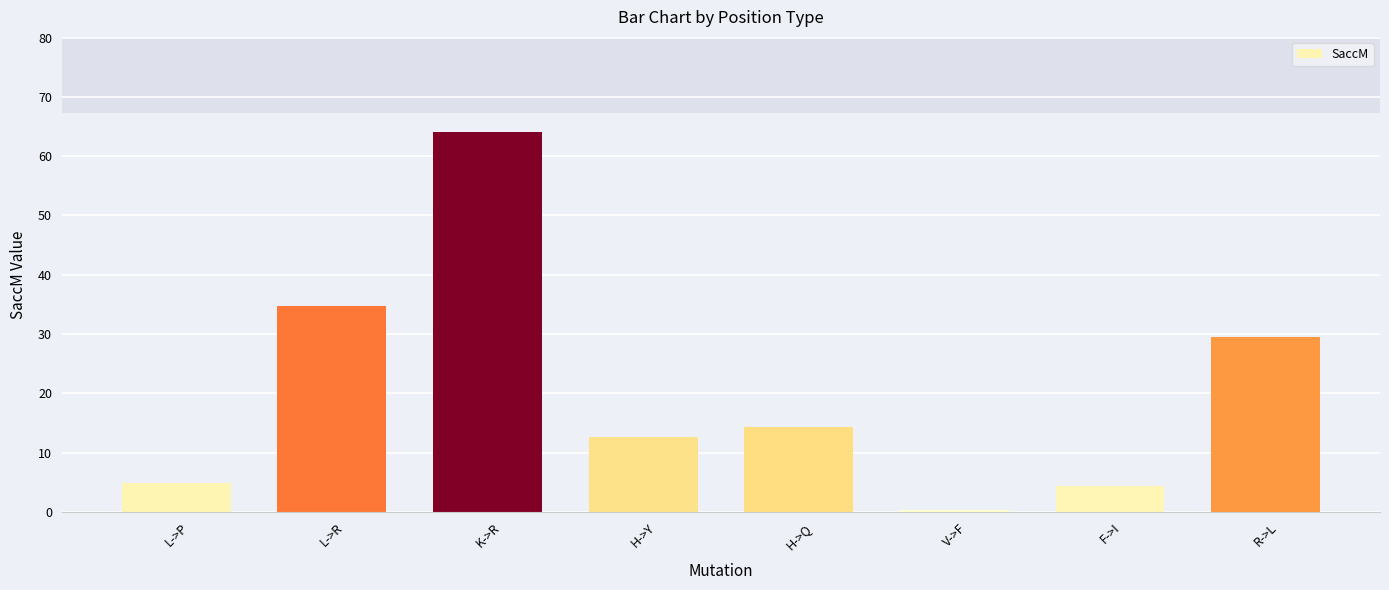

What is the value of the 8th bar from the left?

29.5